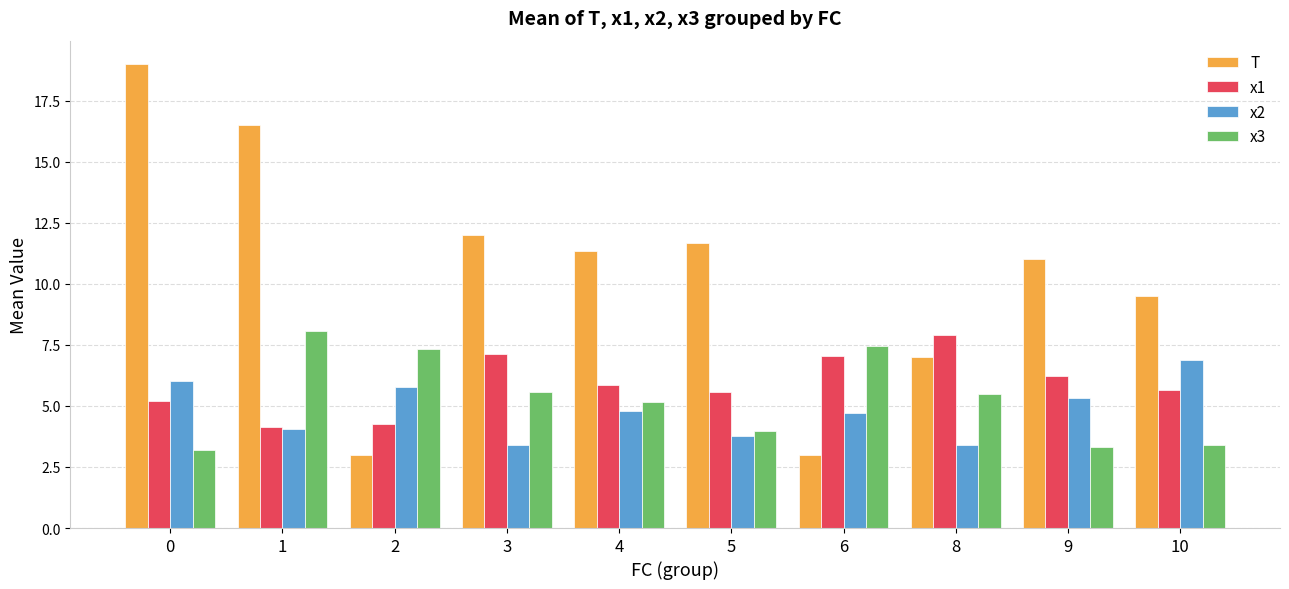

How many series are shown in this chart?

4